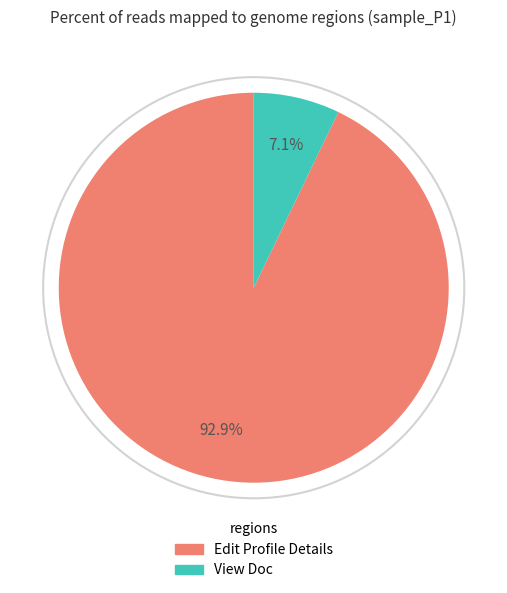

How many segments does this pie chart have?

2